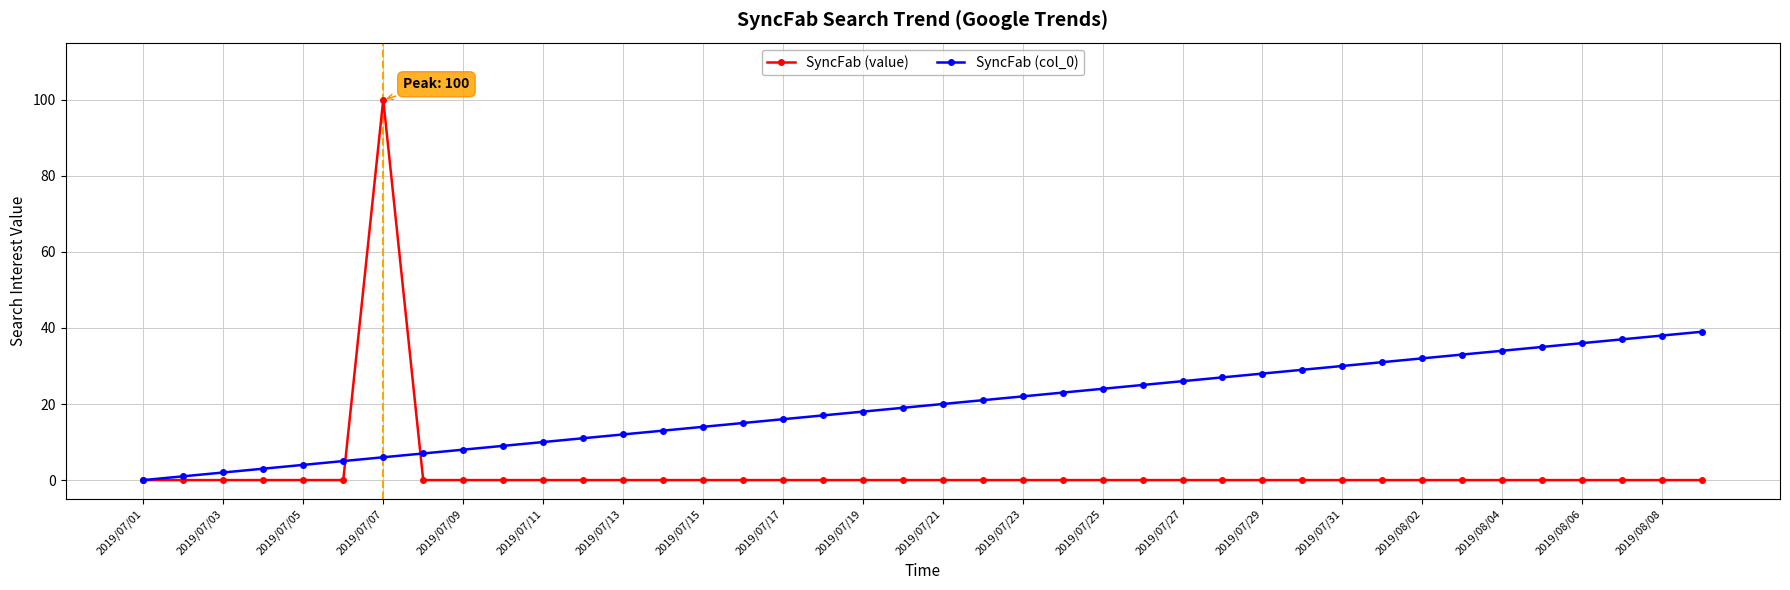

Which series ends up on top after the final intersection of SyncFab (col_0) and SyncFab (value)?

SyncFab (col_0)